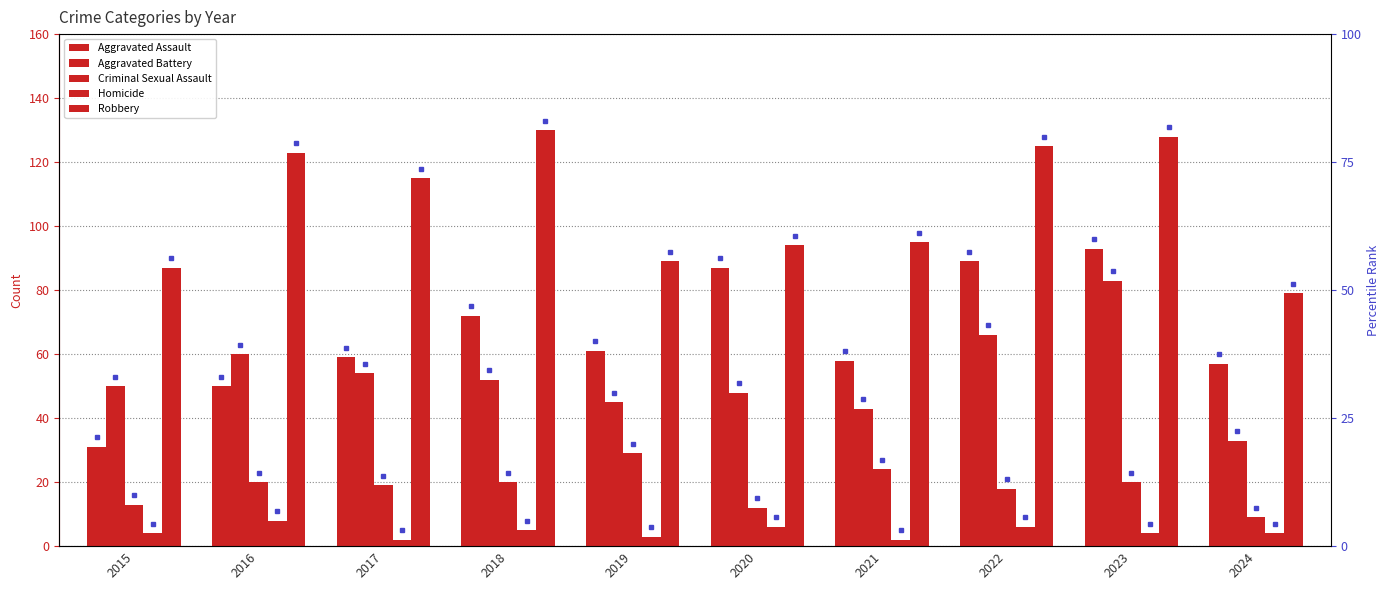

What is the average value of the Robbery series?

106